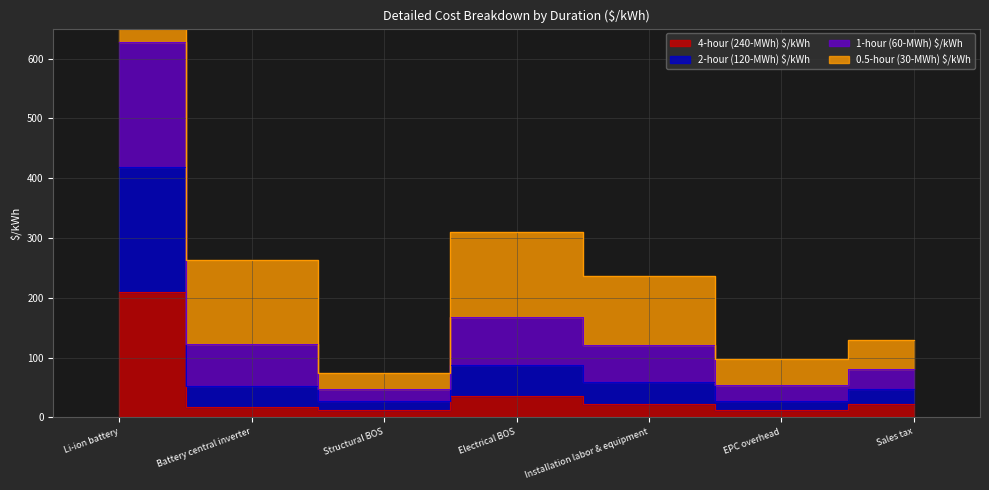

At which category does 2-hour (120-MWh) $/kWh reach its first local peak?

Electrical BOS